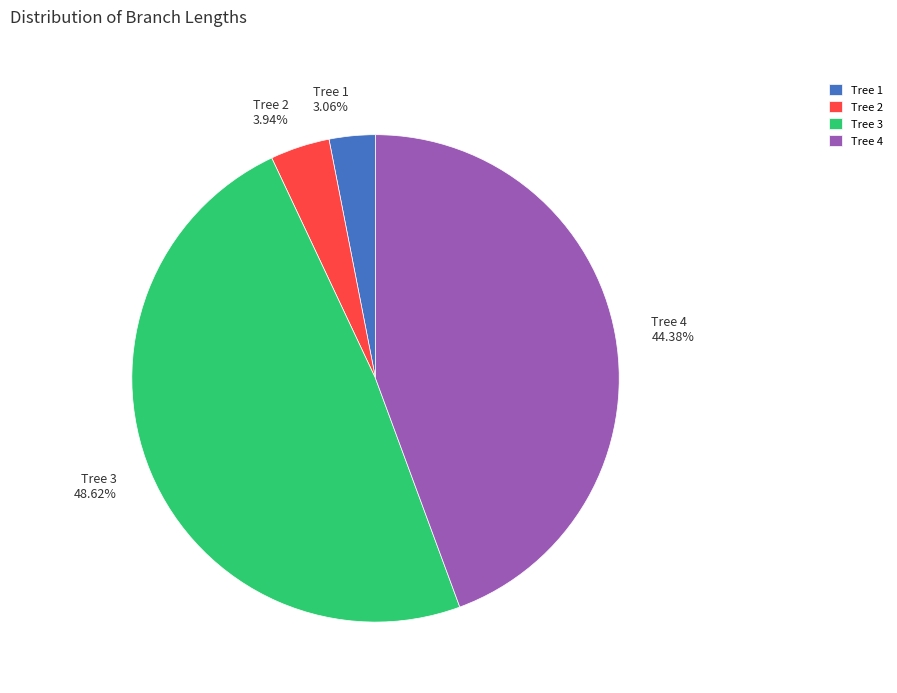

Does Tree 4 represent more than half of the total?

No